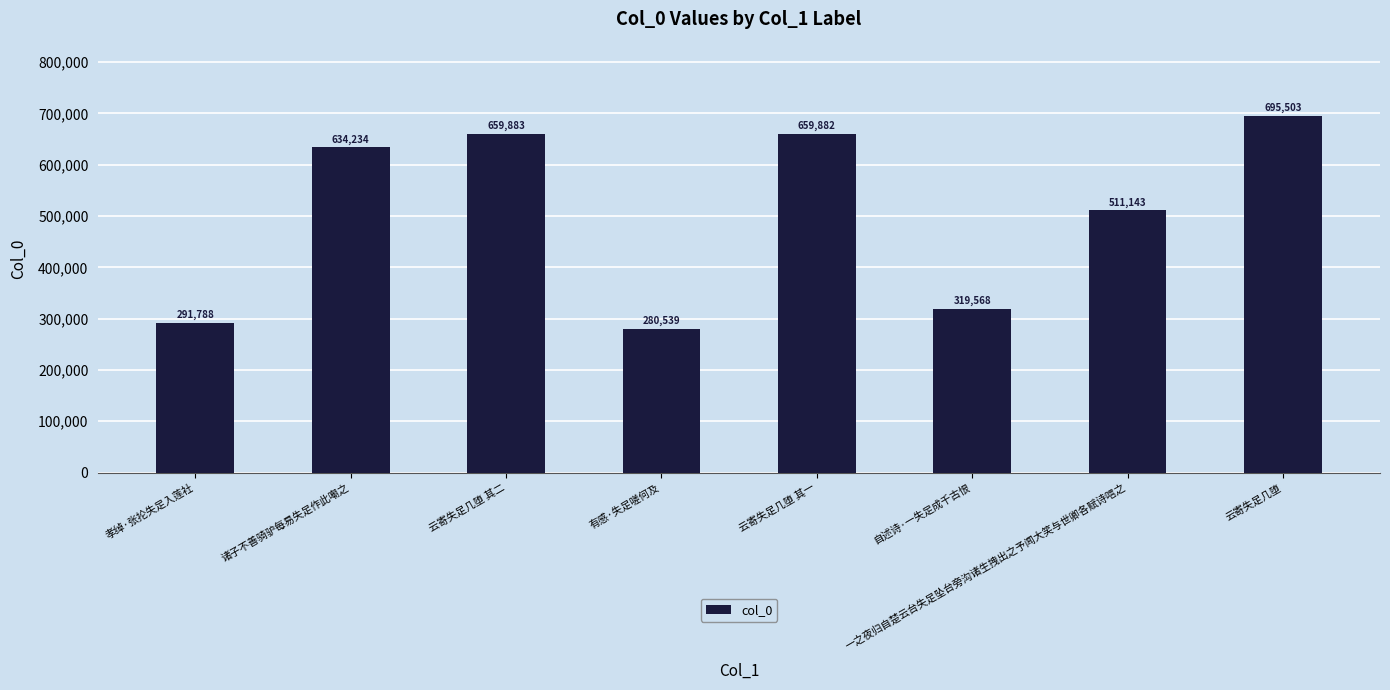

Which has a higher value, 云寄失足几堕 其二 or 一之夜归自楚云台失足坠台旁沟诸生拽出之予闻大笑与世卿各赋诗唁之?

云寄失足几堕 其二